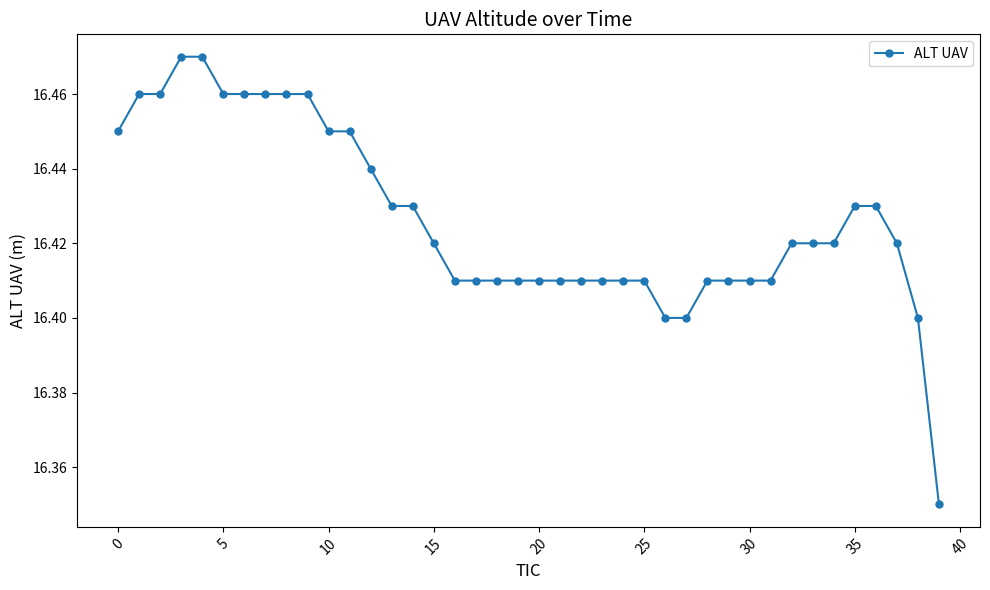

How many values are between 16 and 17?

40